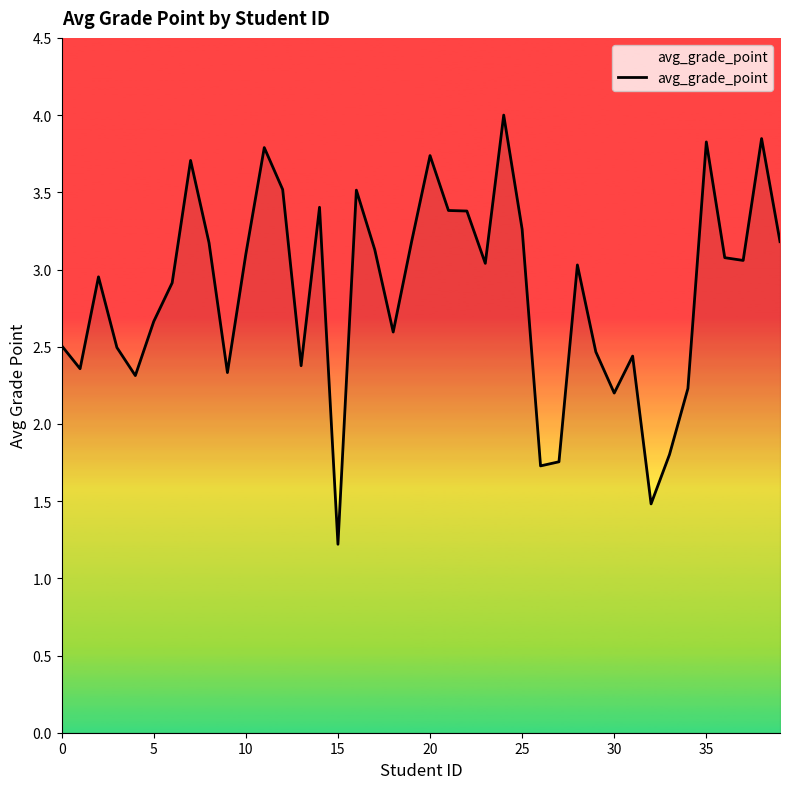

What is the greatest value displayed?

4.0